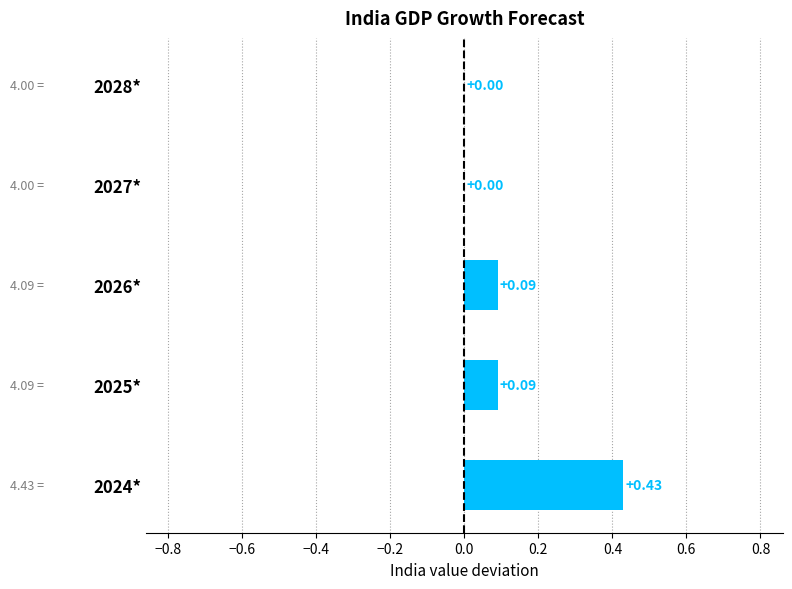

Between 2024* and 2027*, which is larger?

2024*